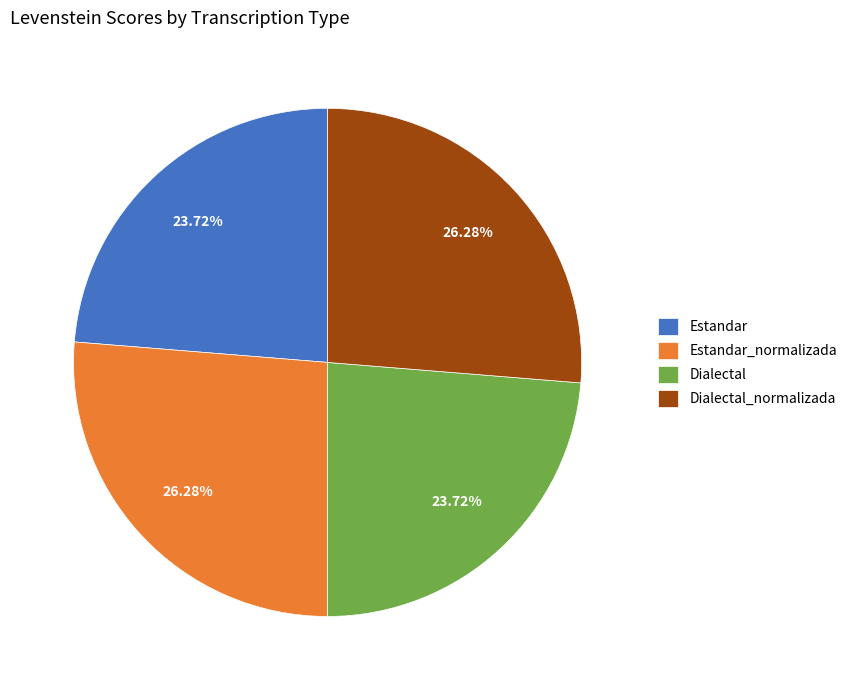

To the nearest percent, what portion does Dialectal represent?

24%